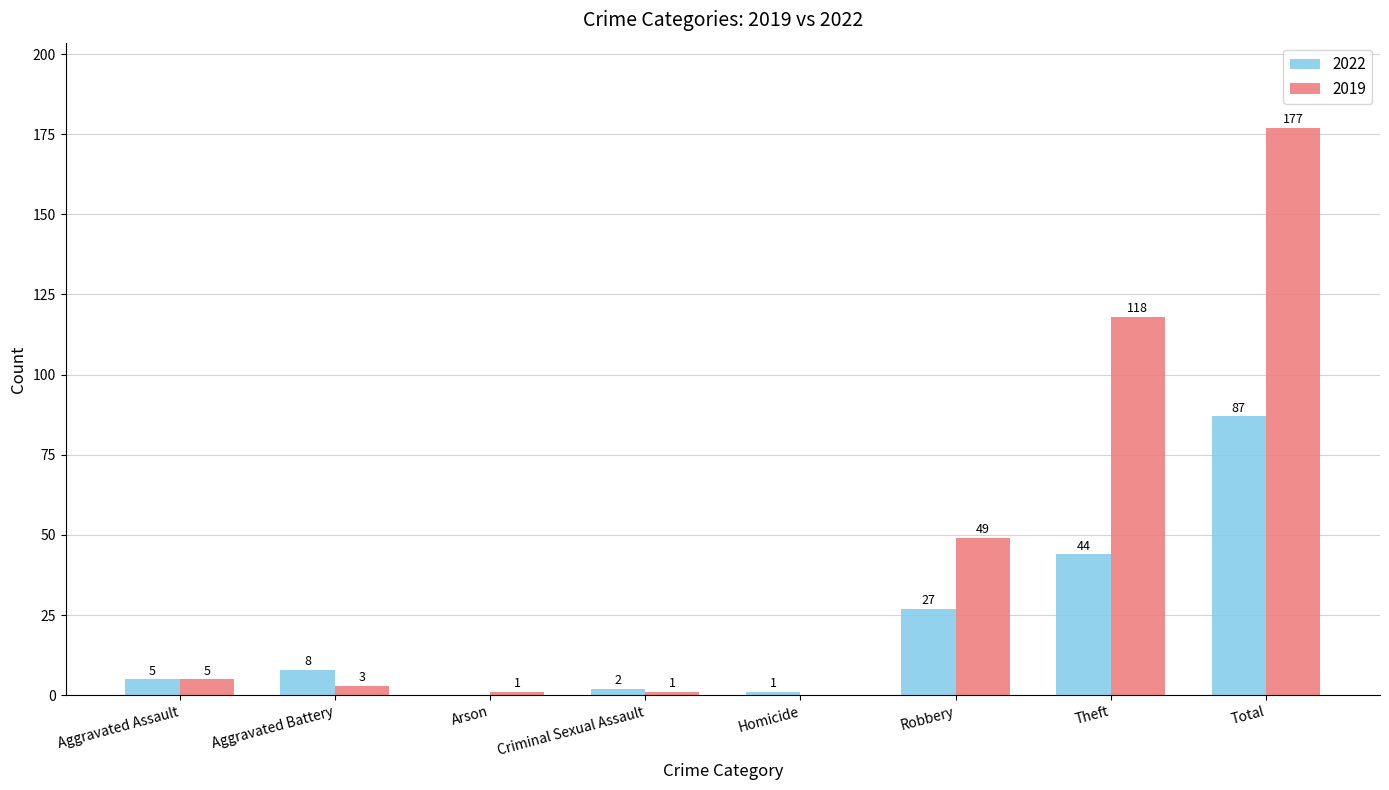

What is the total value across all series at Aggravated Battery?

11